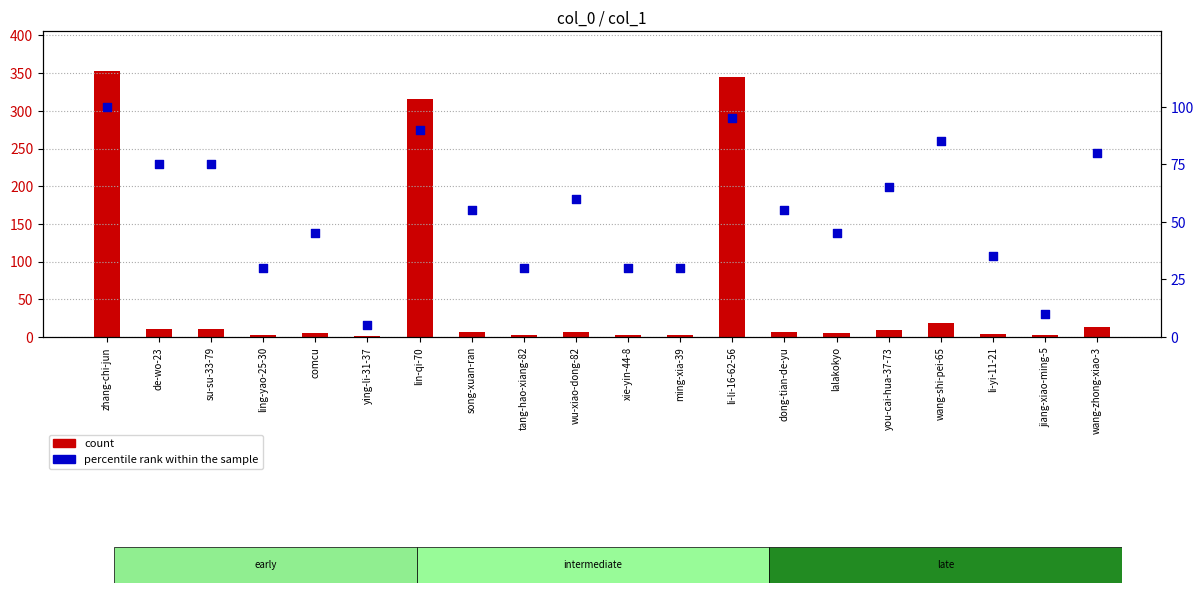

Which series has the largest total across all categories?

count